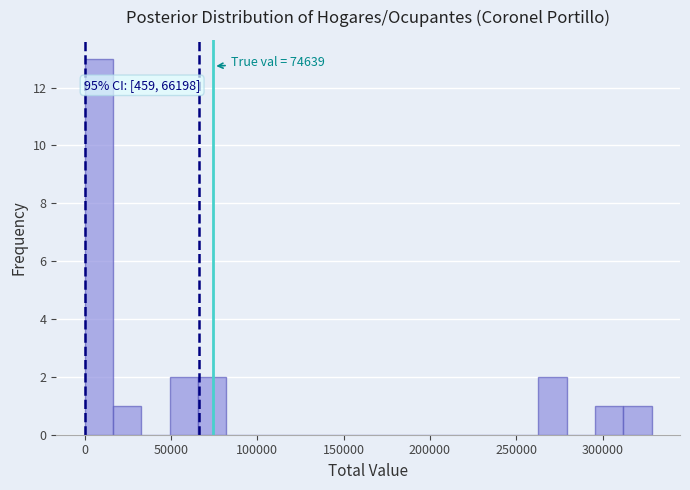

Read against the x-axis, roughly where is the centre of the tallest bar?

10000